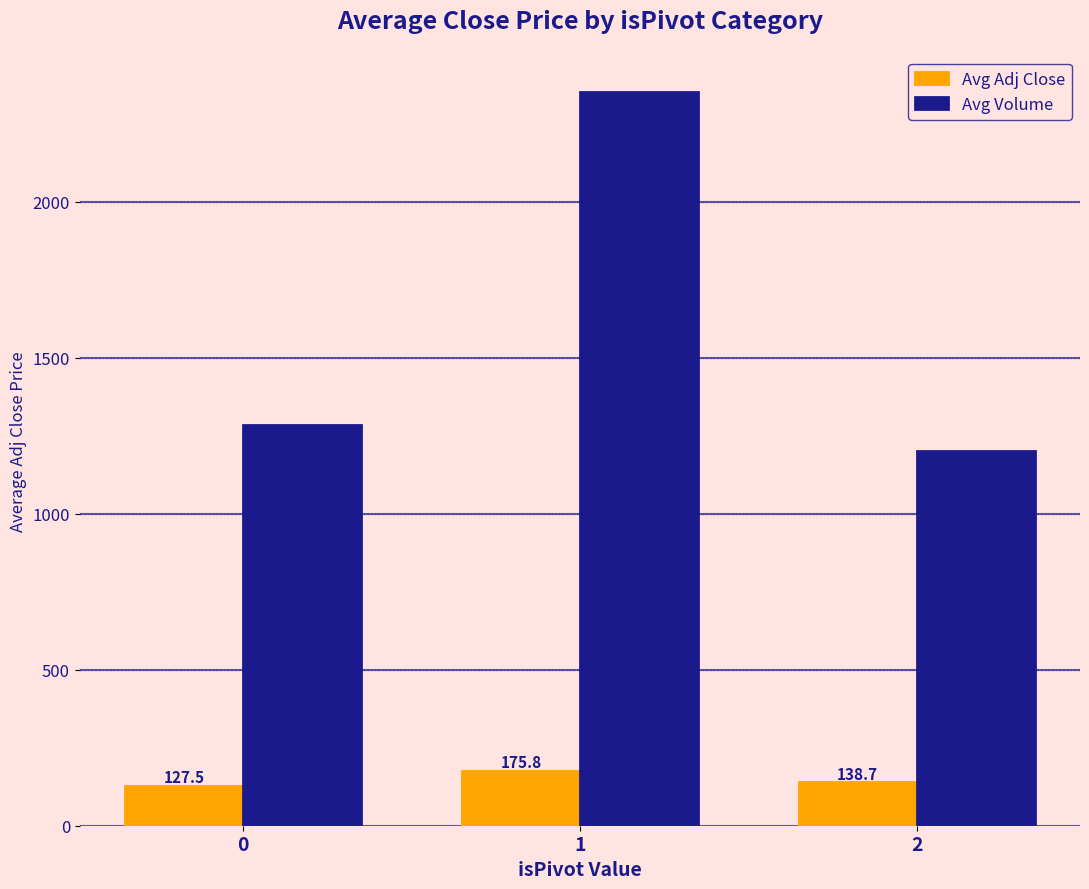

Is the value of Avg Volume at 0 greater than the value of Avg Adj Close at 0?

Yes